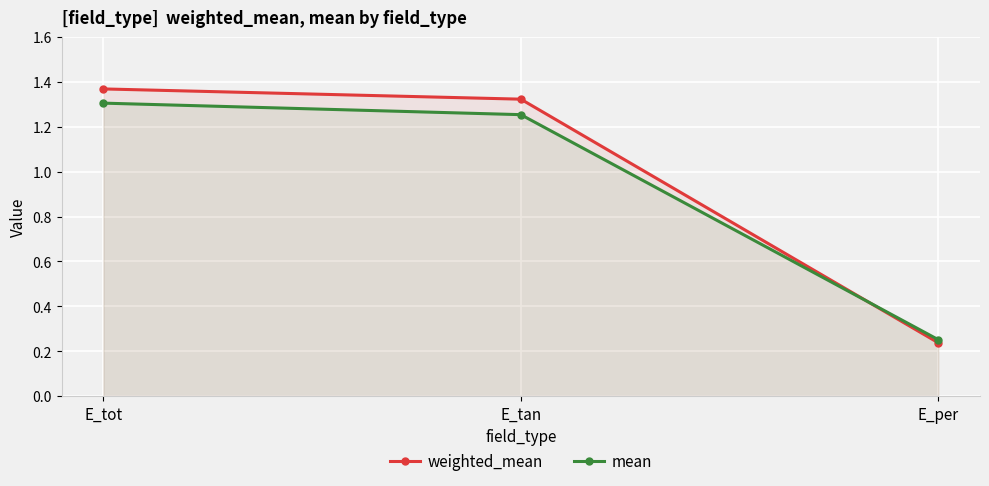

What value does the mean series have at E_tan?

1.3